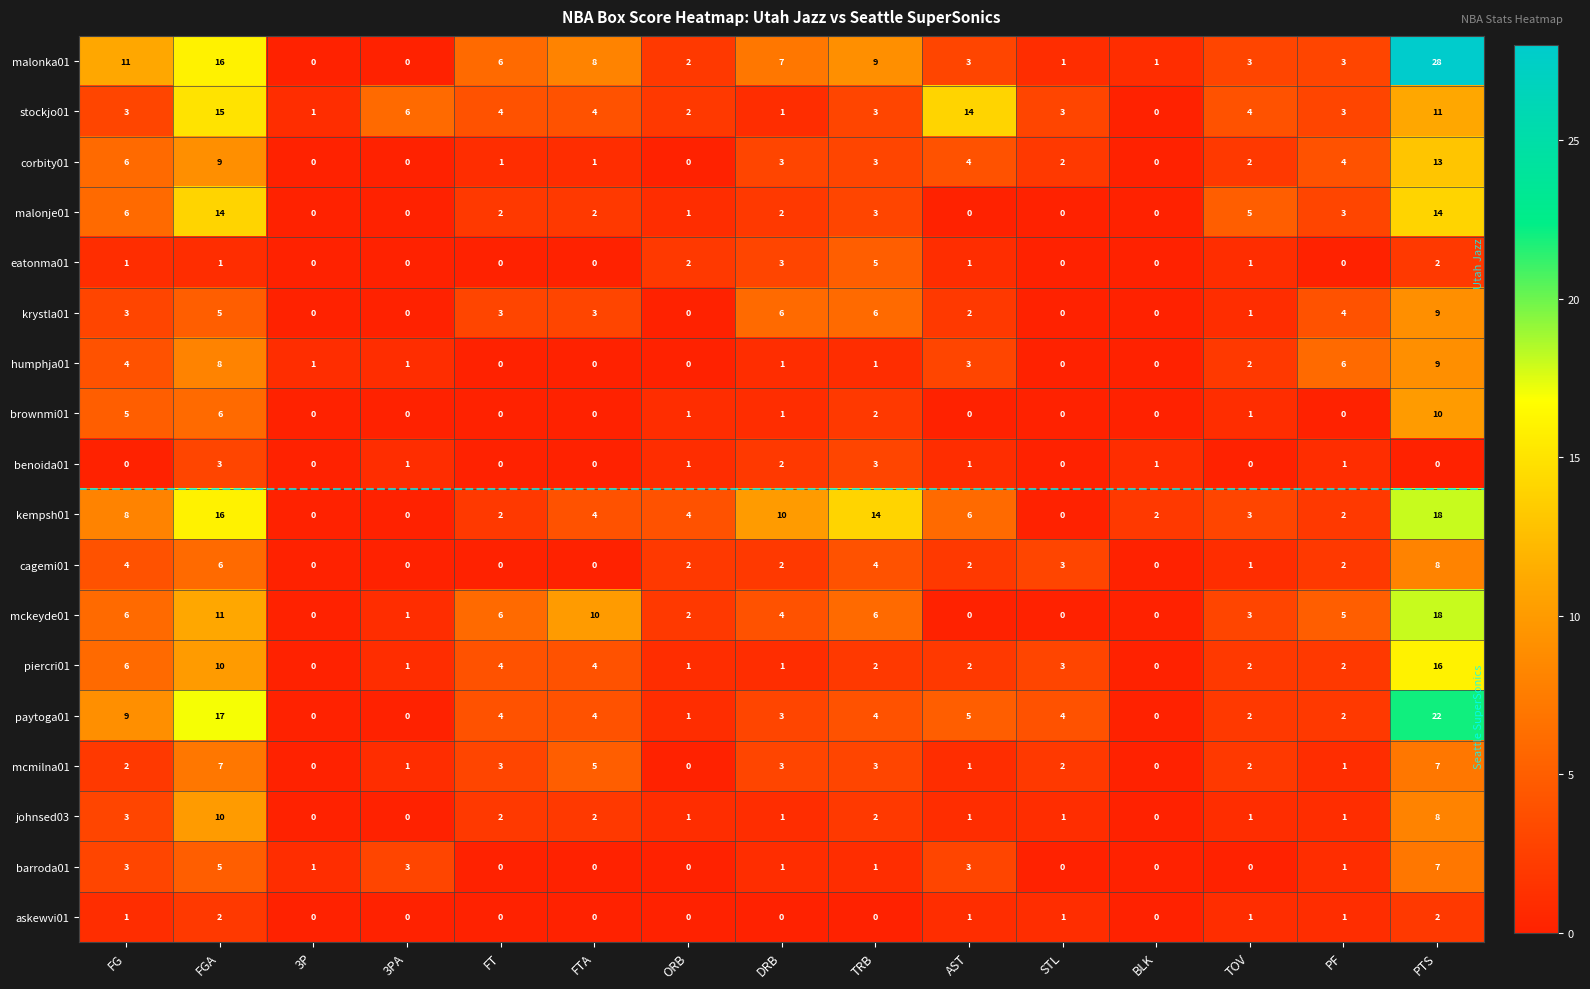

True or false: piercri01 has a value of 9 at BLK.

False